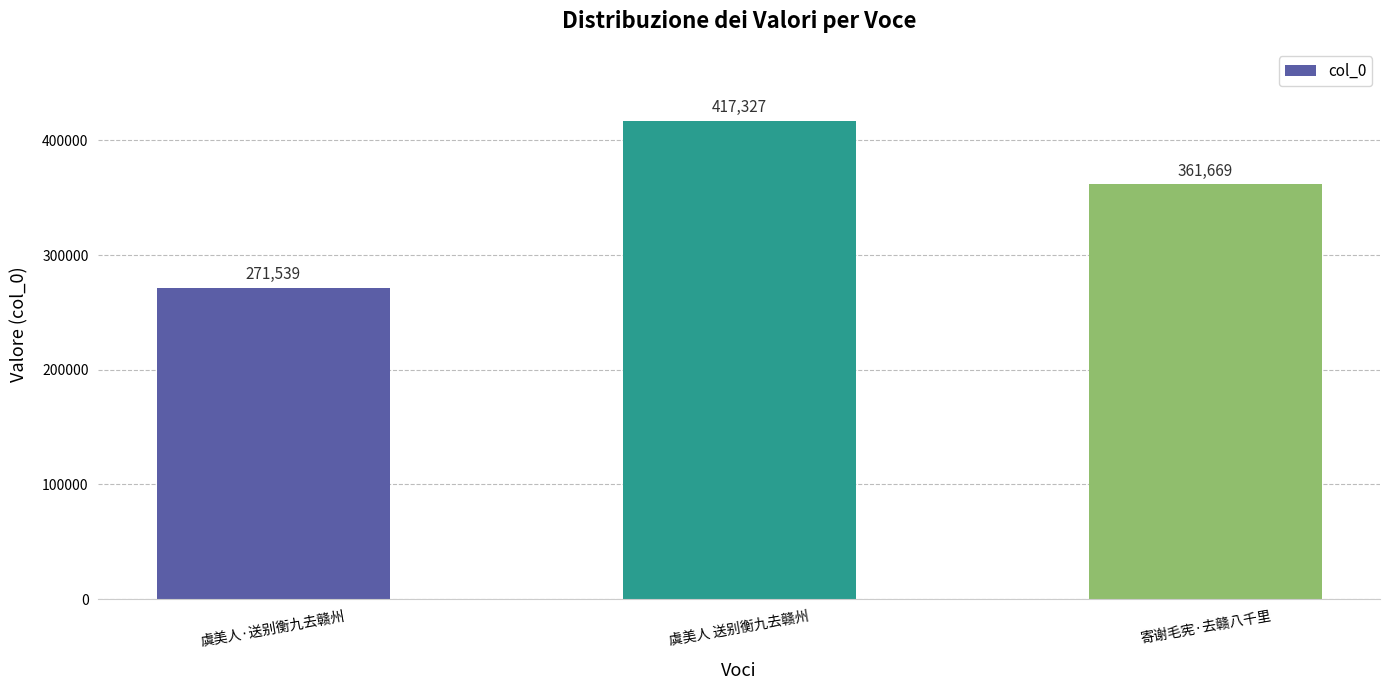

List the labels in order of value, largest first.

虞美人 送别衡九去赣州, 寄谢毛宪·去赣八千里, 虞美人·送别衡九去赣州